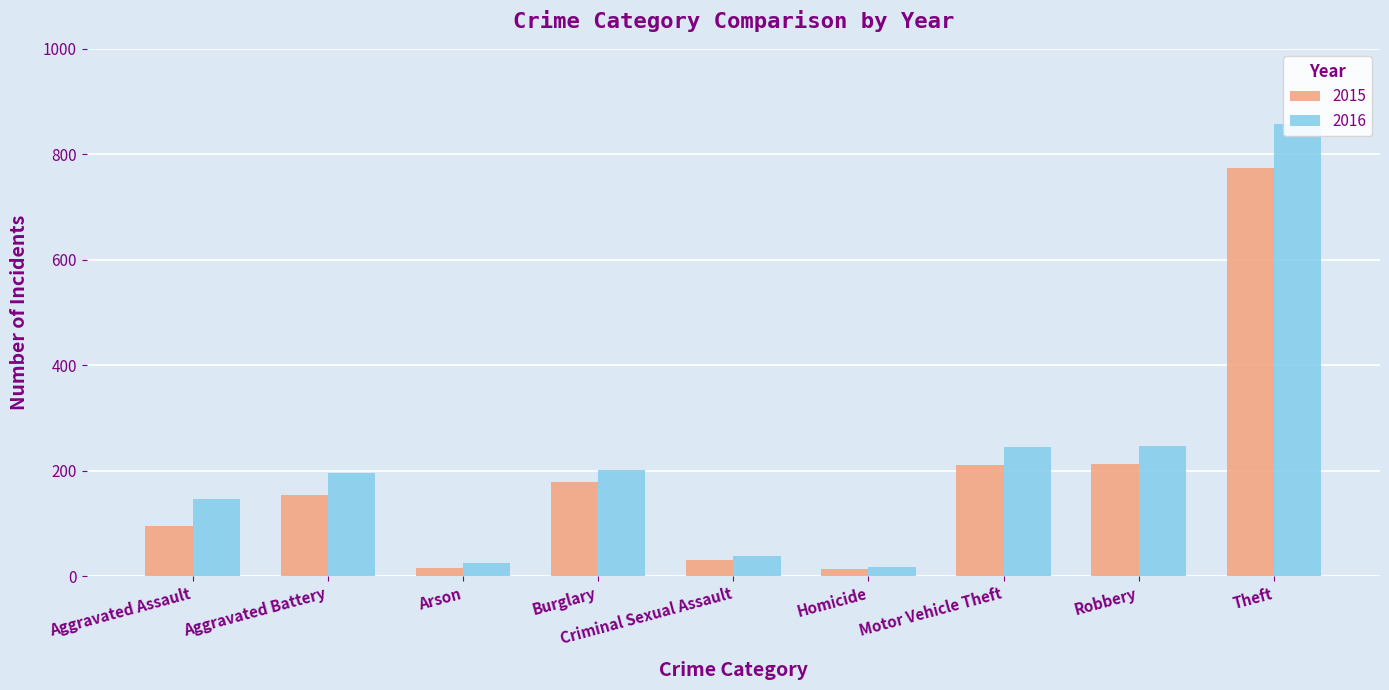

What is the difference between the second highest and second lowest values in the 2016 series?

222